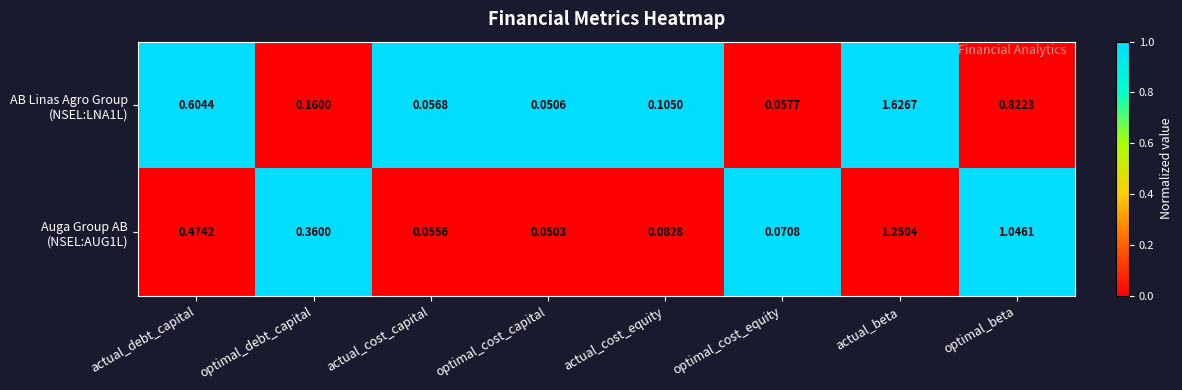

At which category is the sum across all series the highest?

actual_beta